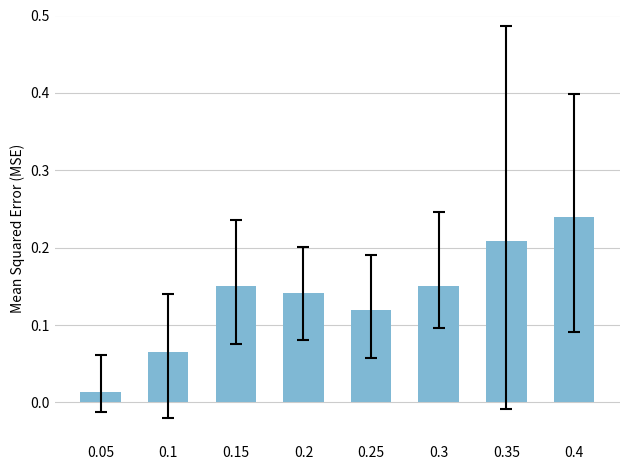

Where is the data nearest to the value 0?

0.05